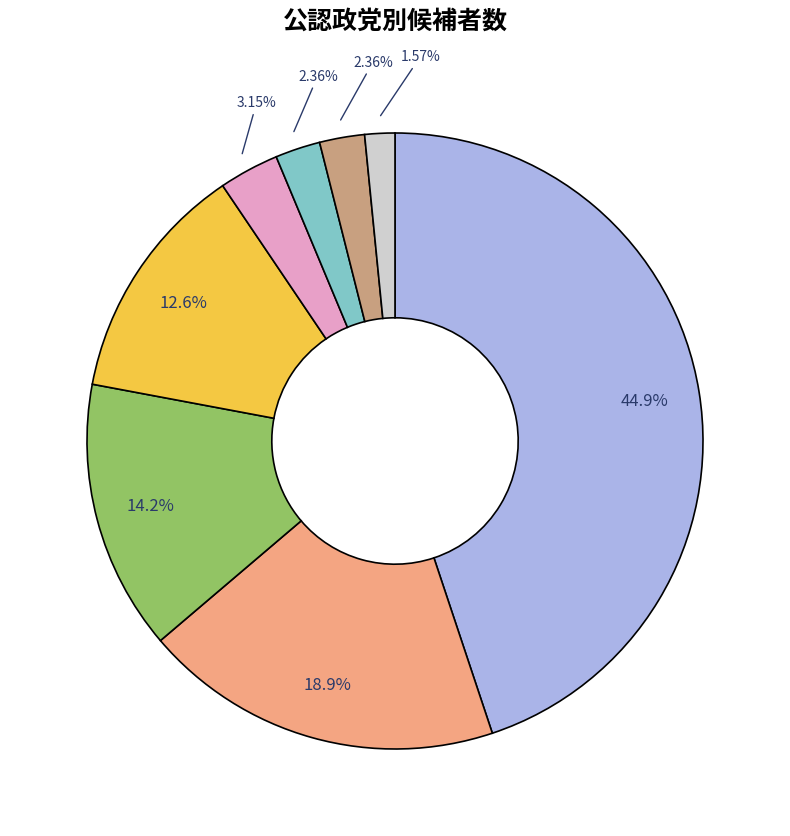

How many slices are in this pie chart?

8